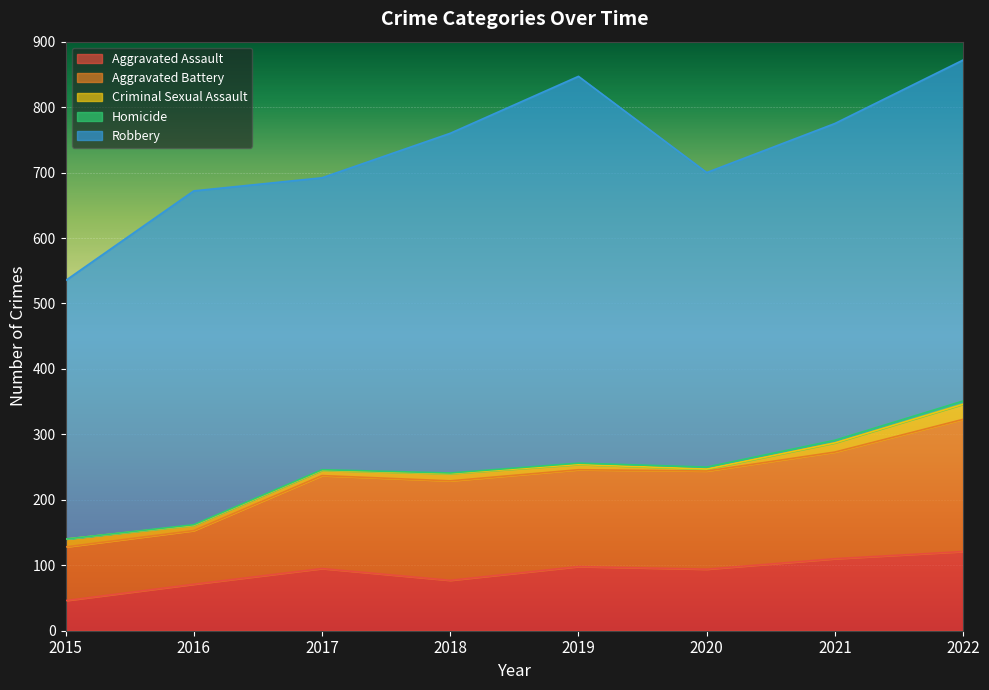

The value of Aggravated Assault at 2015 is 82. True or false?

False